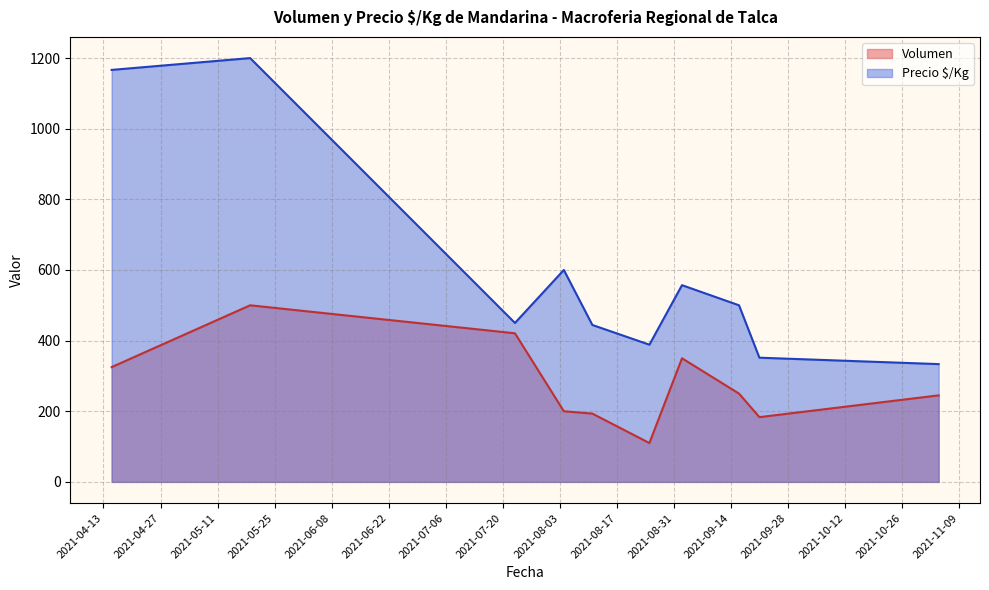

Between 2021-08-04 and 2021-09-21, which is larger?

2021-08-04